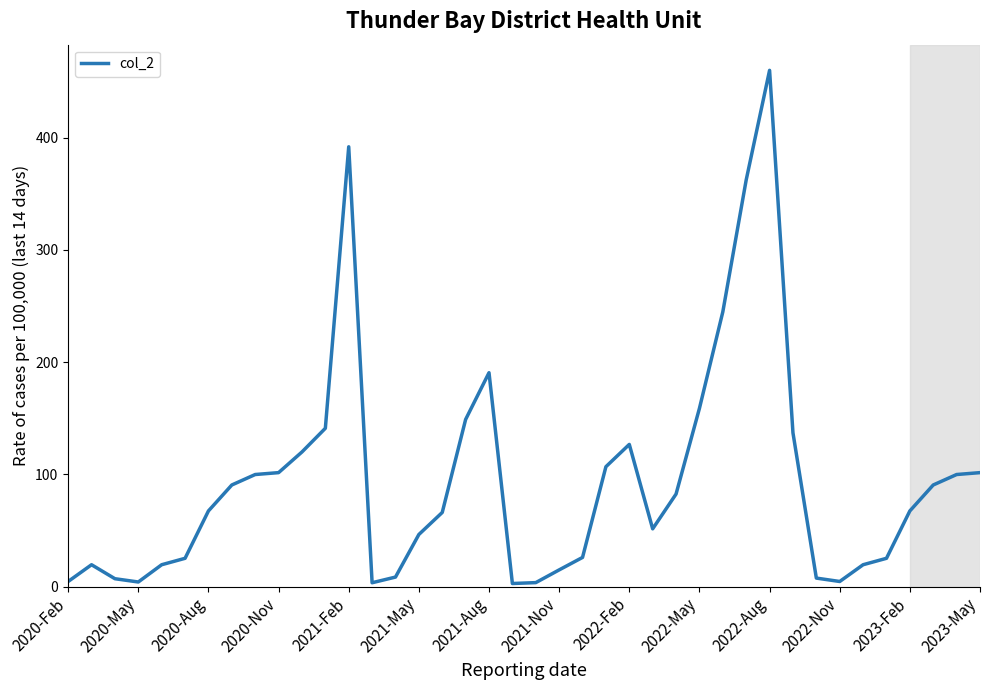

What is the difference between the maximum and minimum values?

457.3